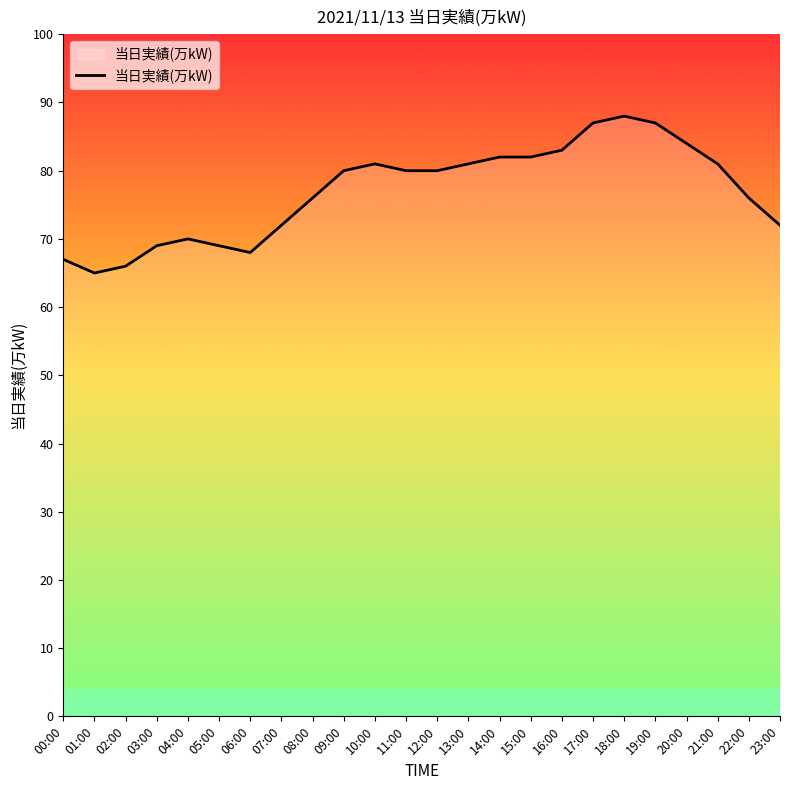

What value does the data have at 04:00, to the nearest 5?

70